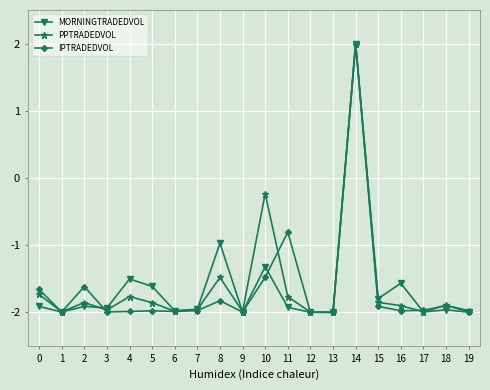

What is the value of the PPTRADEDVOL point at the 5th from the left?

-1.8